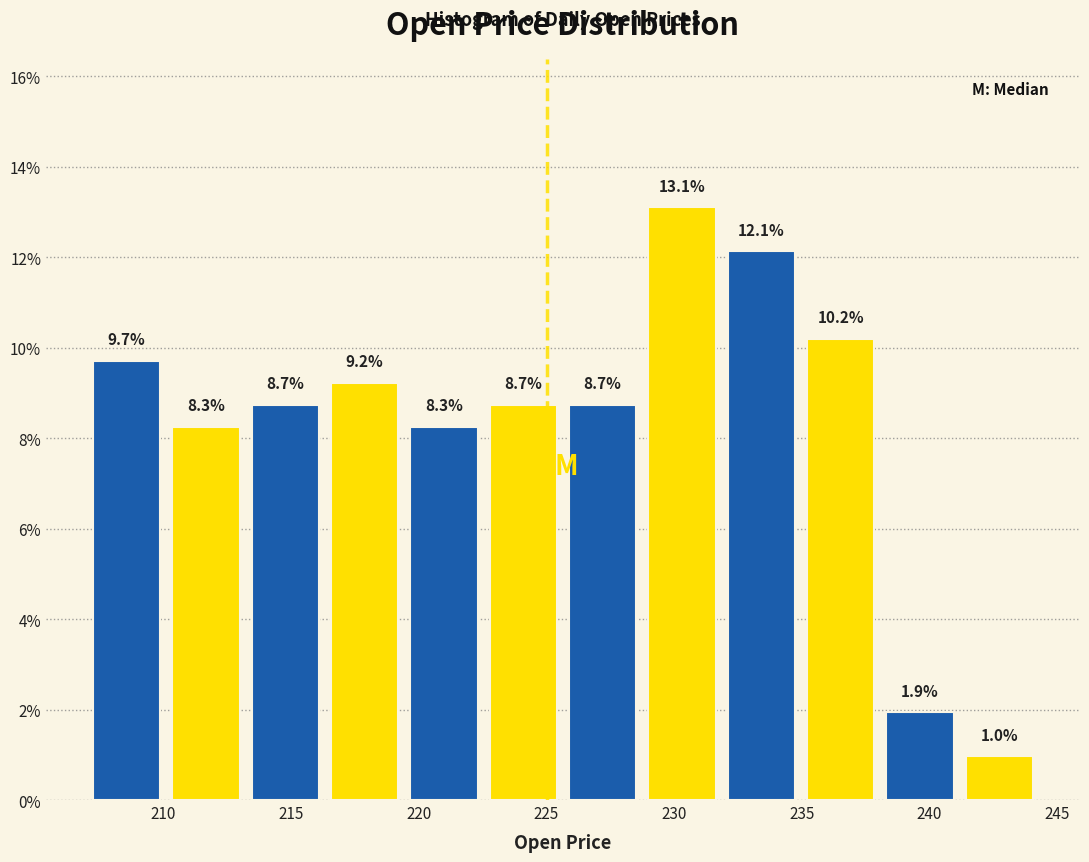

Over which range of the x-axis is the bar tallest?

229.0 to 232.0